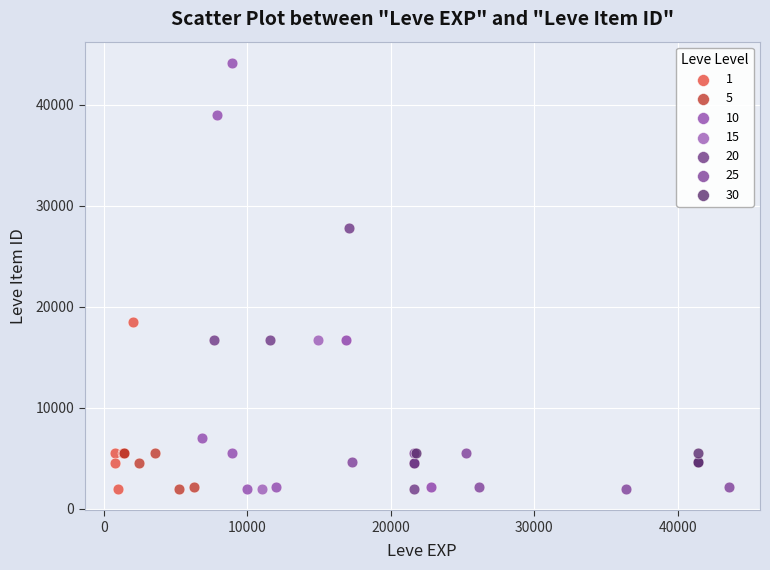

Which series reaches the maximum Y coordinate?

10